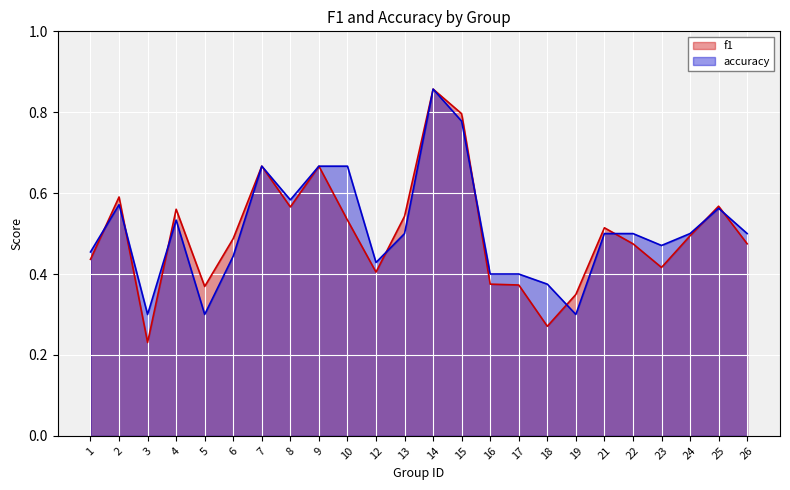

Reading left to right, transcribe all the data shown in this chart.

f1: 0.4	0.6	0.2	0.6	0.4	0.5	0.7	0.6	0.7	0.5	0.4	0.5	0.9	0.8	0.4	0.4	0.3	0.3	0.5	0.5	0.4	0.5	0.6	0.5
accuracy: 0.5	0.6	0.3	0.5	0.3	0.4	0.7	0.6	0.7	0.7	0.4	0.5	0.9	0.8	0.4	0.4	0.4	0.3	0.5	0.5	0.5	0.5	0.6	0.5